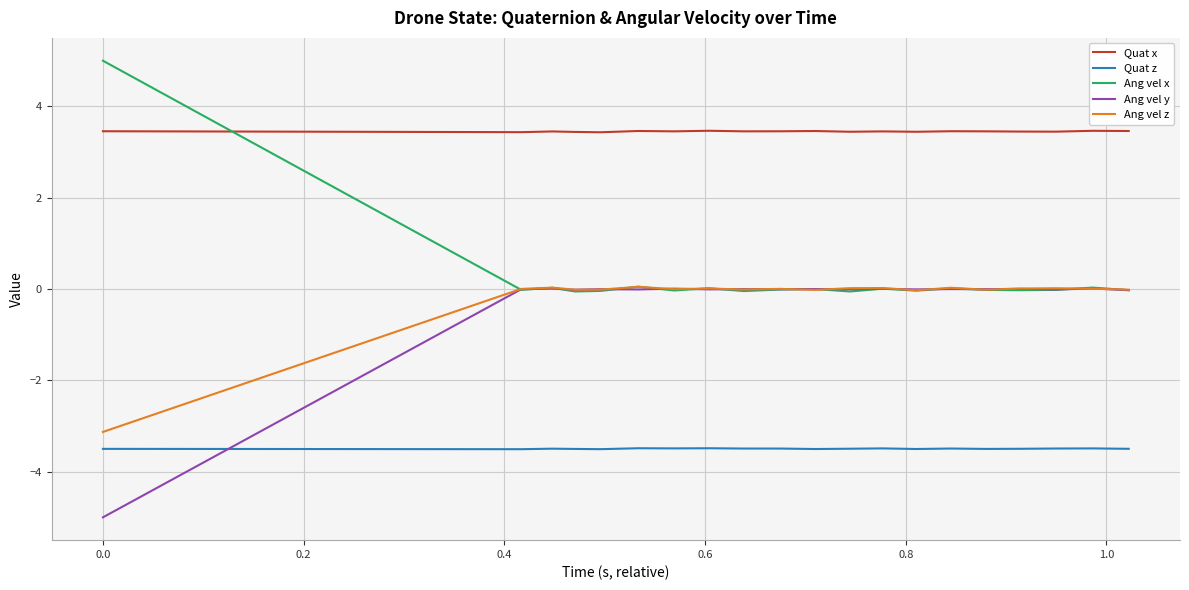

What is the sum of all Quat x values?

69.0